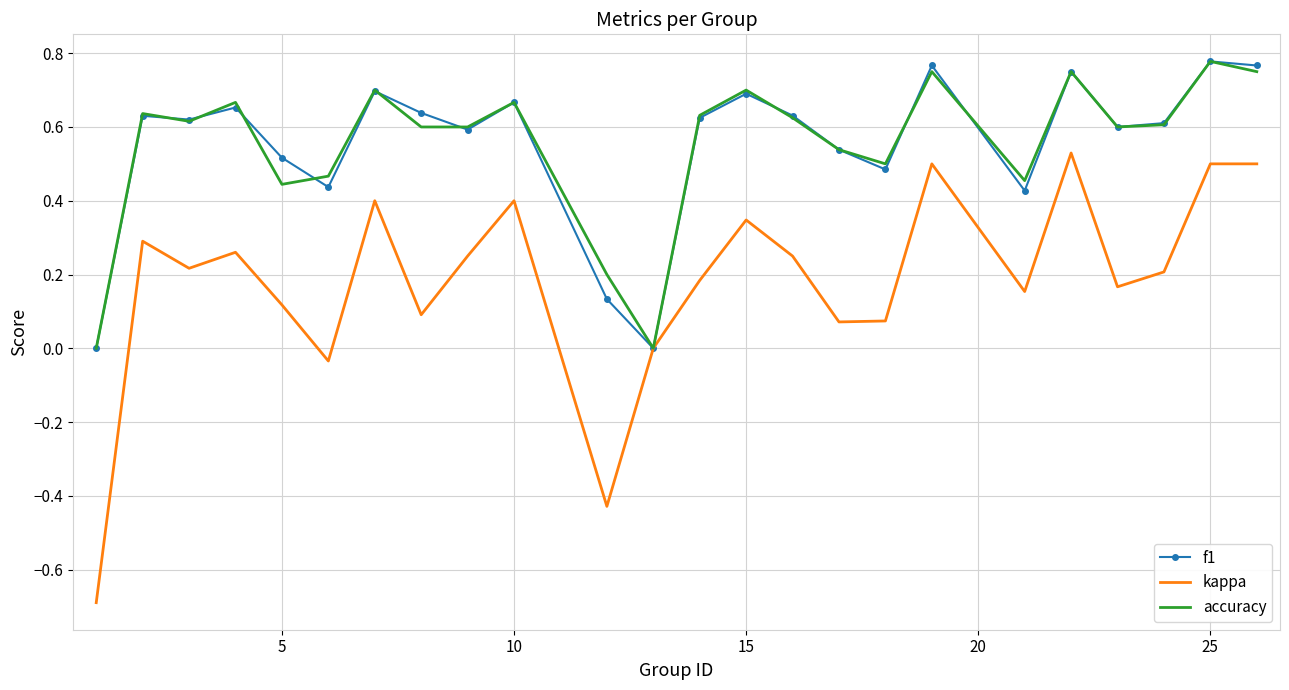

How many interior local valleys does the kappa series have?

7